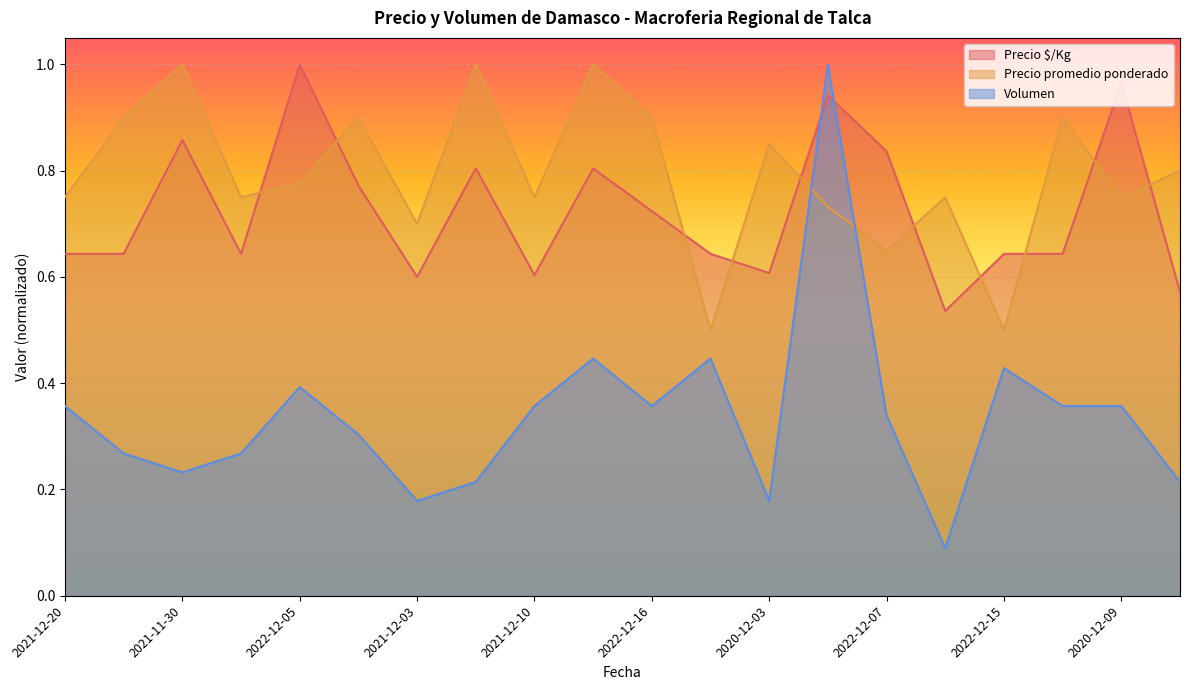

Reading left to right, extract all data points from this chart.

Precio $/Kg: 0.6	0.6	0.9	0.6	1.0	0.8	0.6	0.8	0.6	0.8	0.7	0.6	0.6	0.9	0.8	0.5	0.6	0.6	1.0	0.6
Precio promedio ponderado: 0.8	0.9	1.0	0.8	0.8	0.9	0.7	1.0	0.8	1.0	0.9	0.5	0.8	0.7	0.7	0.8	0.5	0.9	0.8	0.8
Volumen: 0.4	0.3	0.2	0.3	0.4	0.3	0.2	0.2	0.4	0.4	0.4	0.4	0.2	1.0	0.3	0.1	0.4	0.4	0.4	0.2